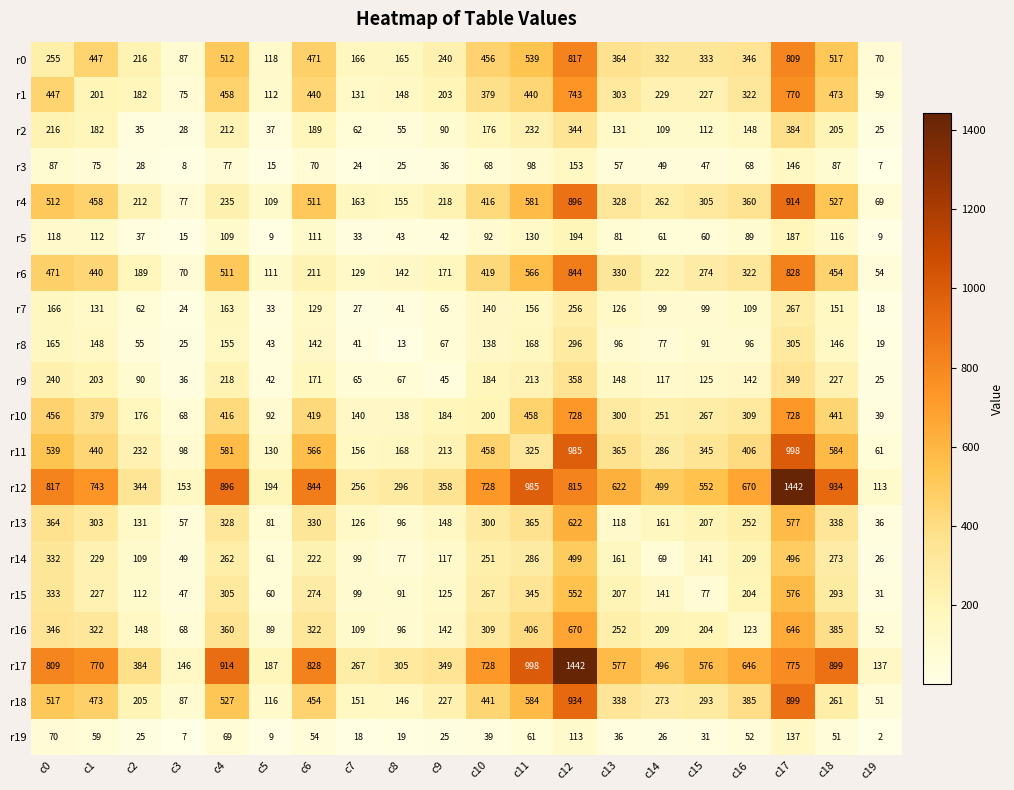

What is the average value of the r6 series?

338